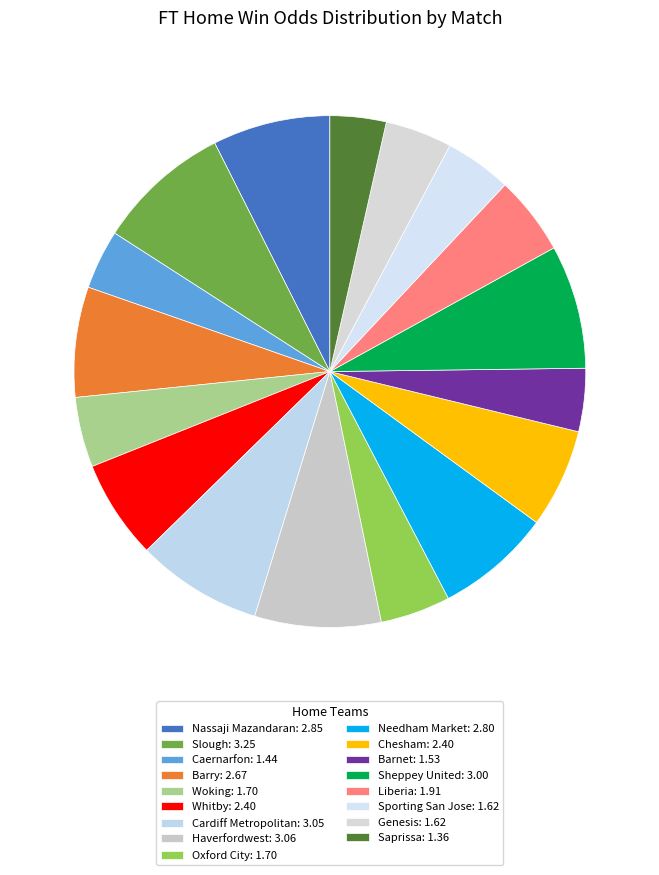

Rank the categories by value from lowest to highest.

Saprissa, Caernarfon, Barnet, Sporting San Jose, Genesis, Woking, Oxford City, Liberia, Whitby, Chesham, Barry, Needham Market, Nassaji Mazandaran, Sheppey United, Cardiff Metropolitan, Haverfordwest, Slough